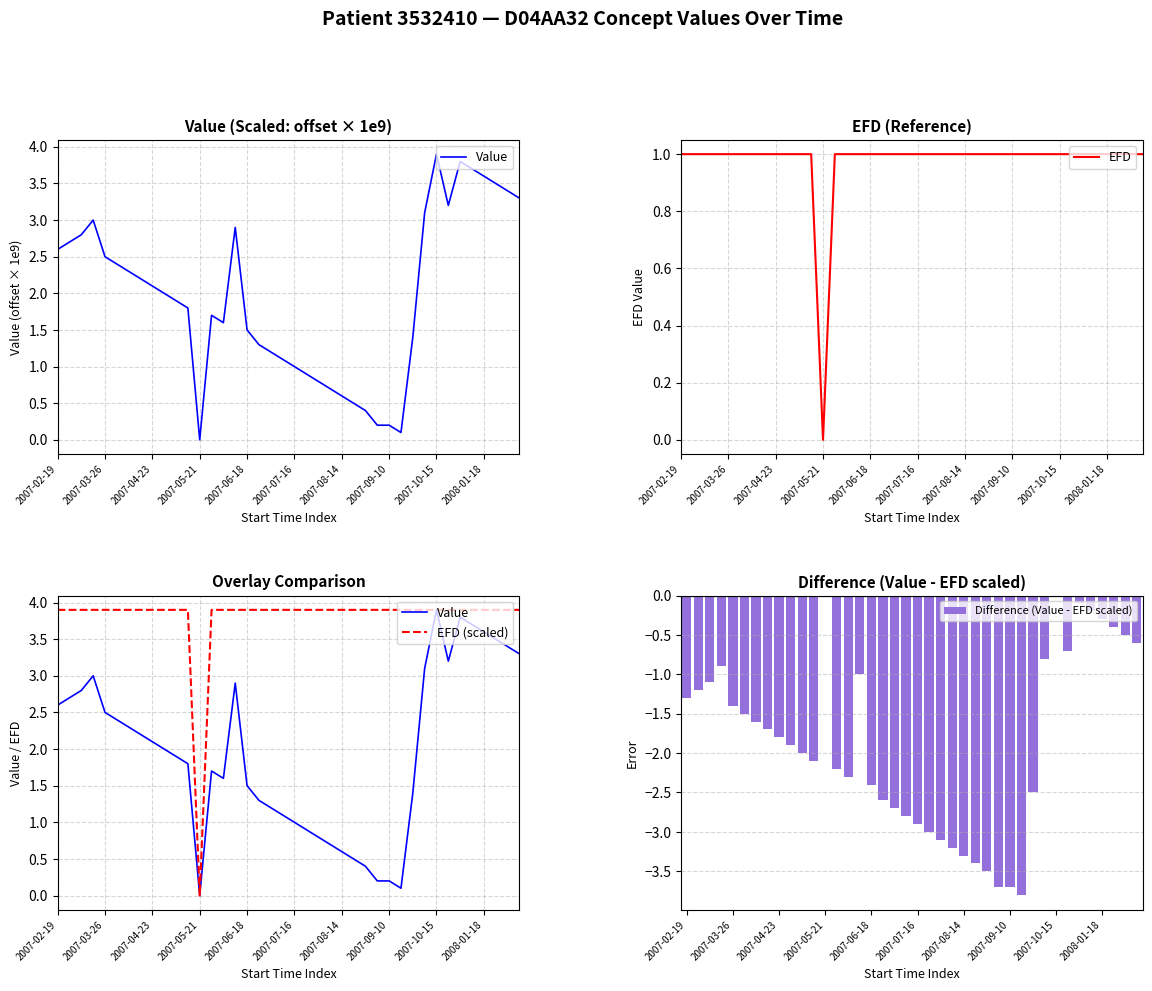

What is the total value across all series at 17?

3.6